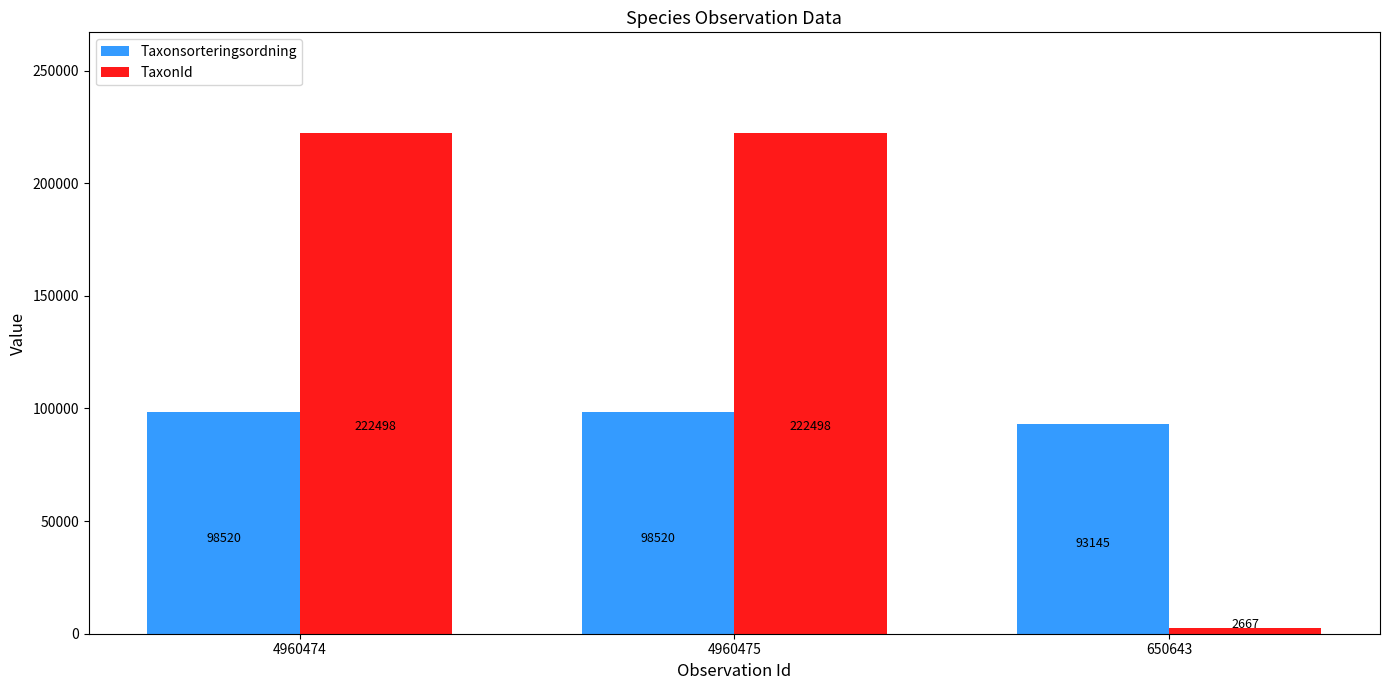

Count the number of data series in this chart.

2